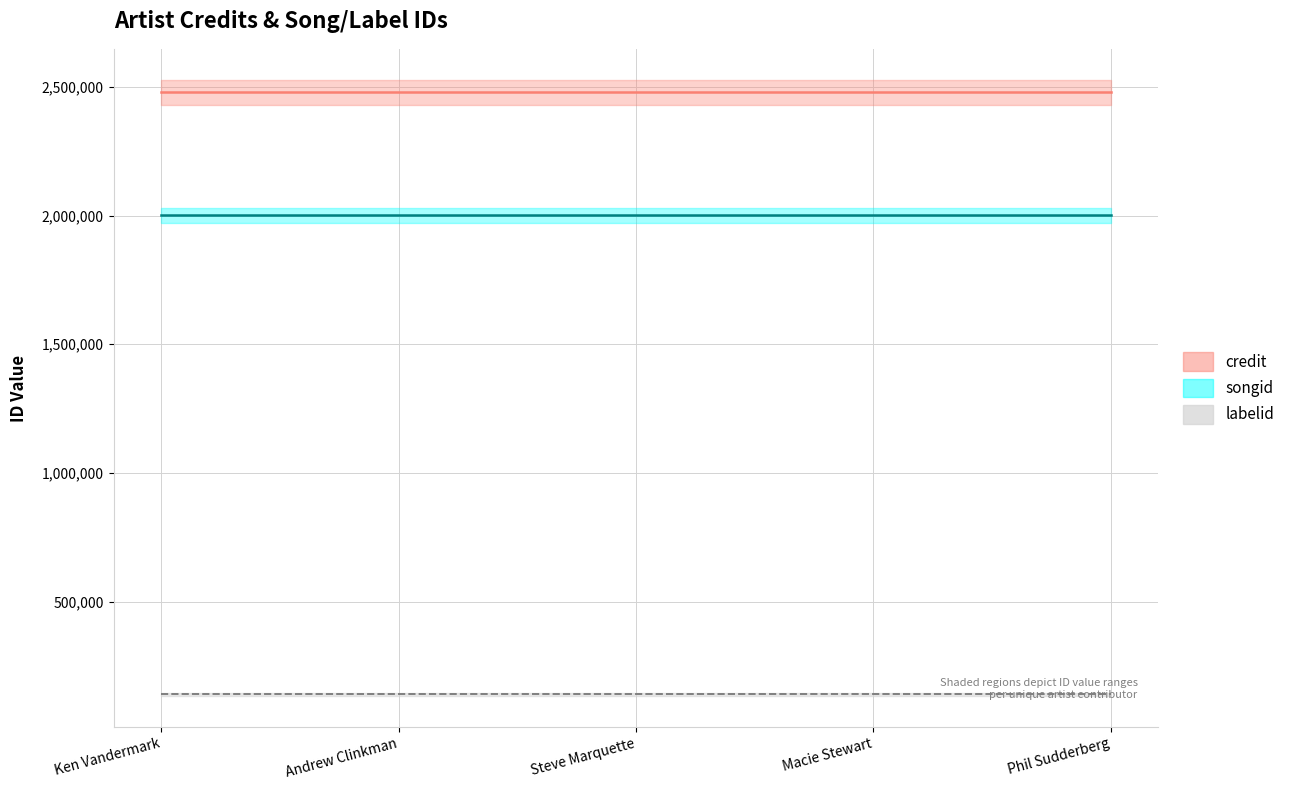

Between Phil Sudderberg and Steve Marquette, which is larger?

Phil Sudderberg